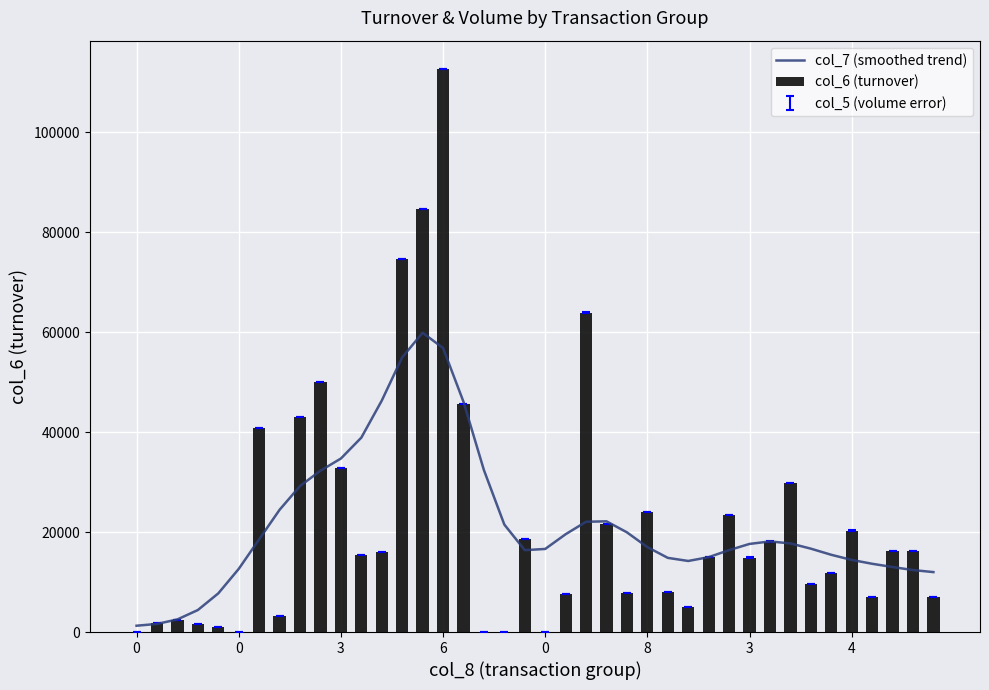

Which series has the widest spread of values?

col_6 (turnover)